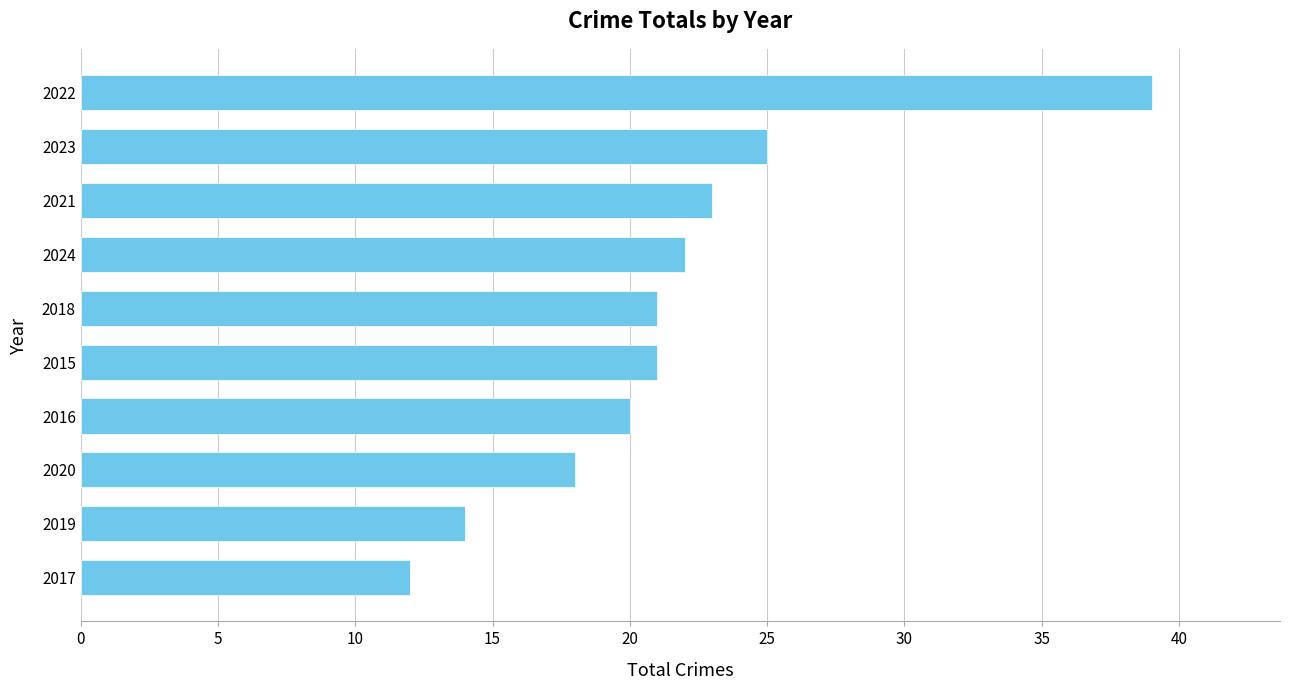

Reading bottom to top, what are all the values shown in this chart?

2017=12	2019=14	2020=18	2016=20	2015=21	2018=21	2024=22	2021=23	2023=25	2022=39